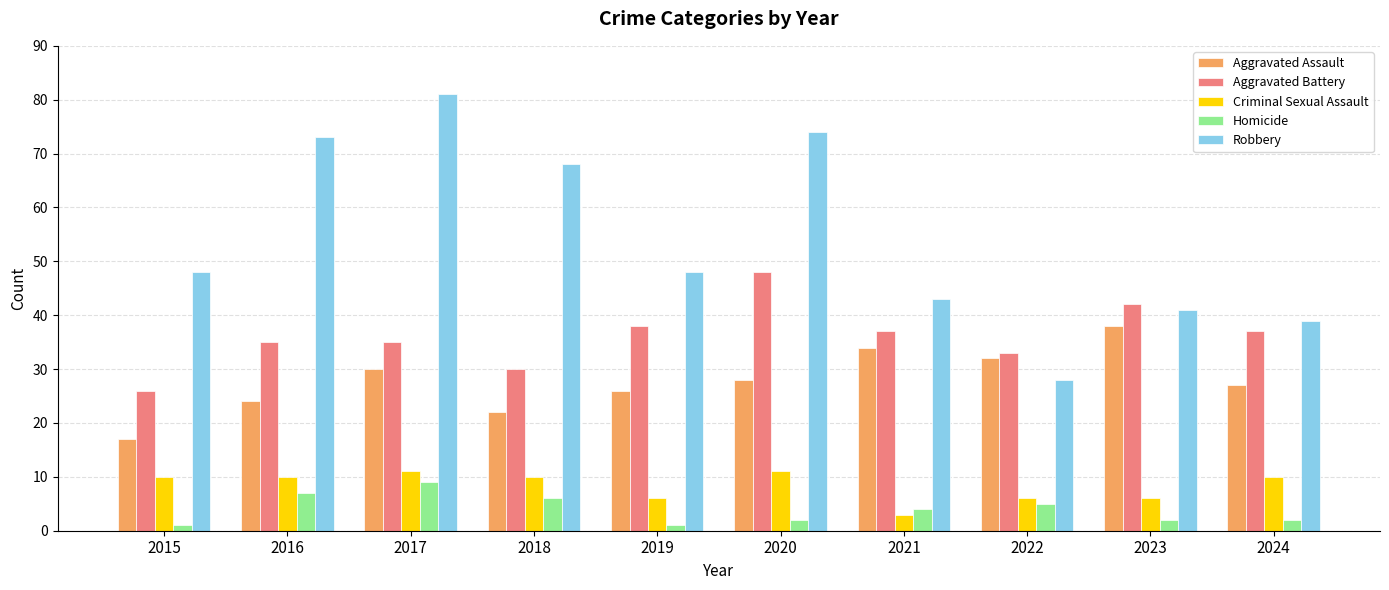

How many data points does each series have?

10